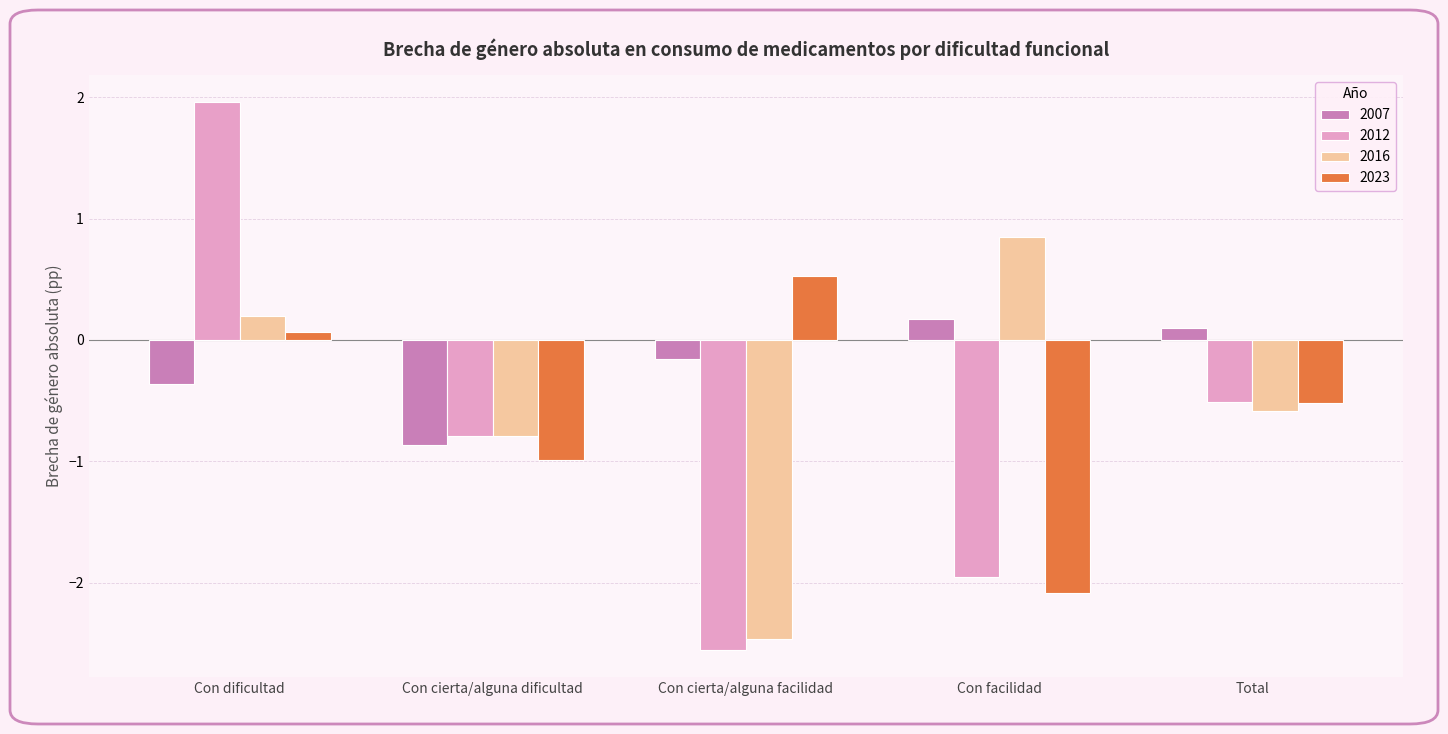

What position from the right is Con cierta/alguna dificultad?

4